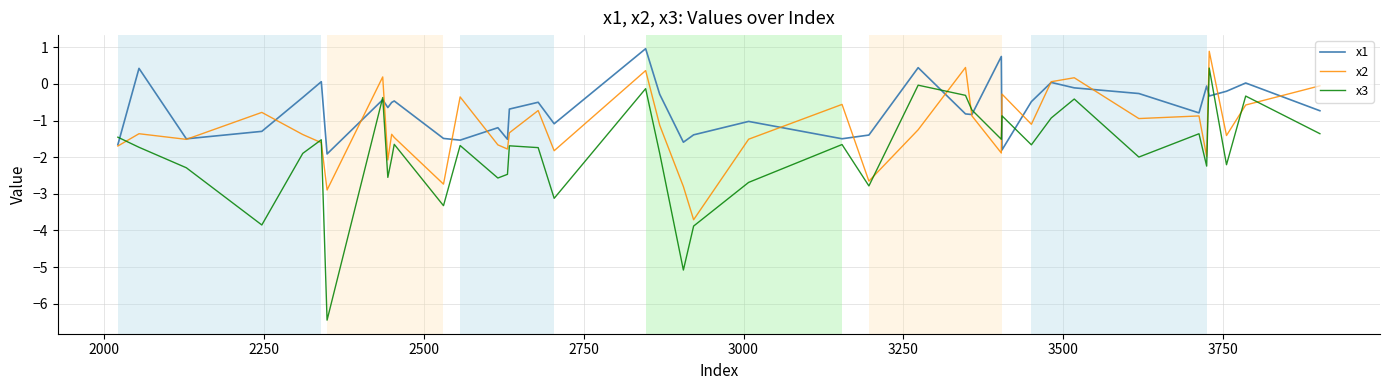

What are all the series names shown in the legend?

x1, x2, x3